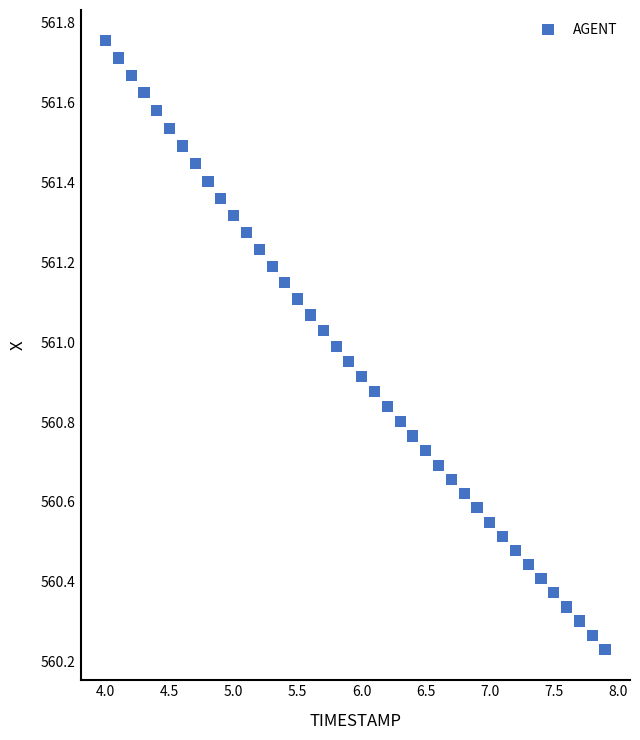

What is the range of X values (max minus min)?

3.9